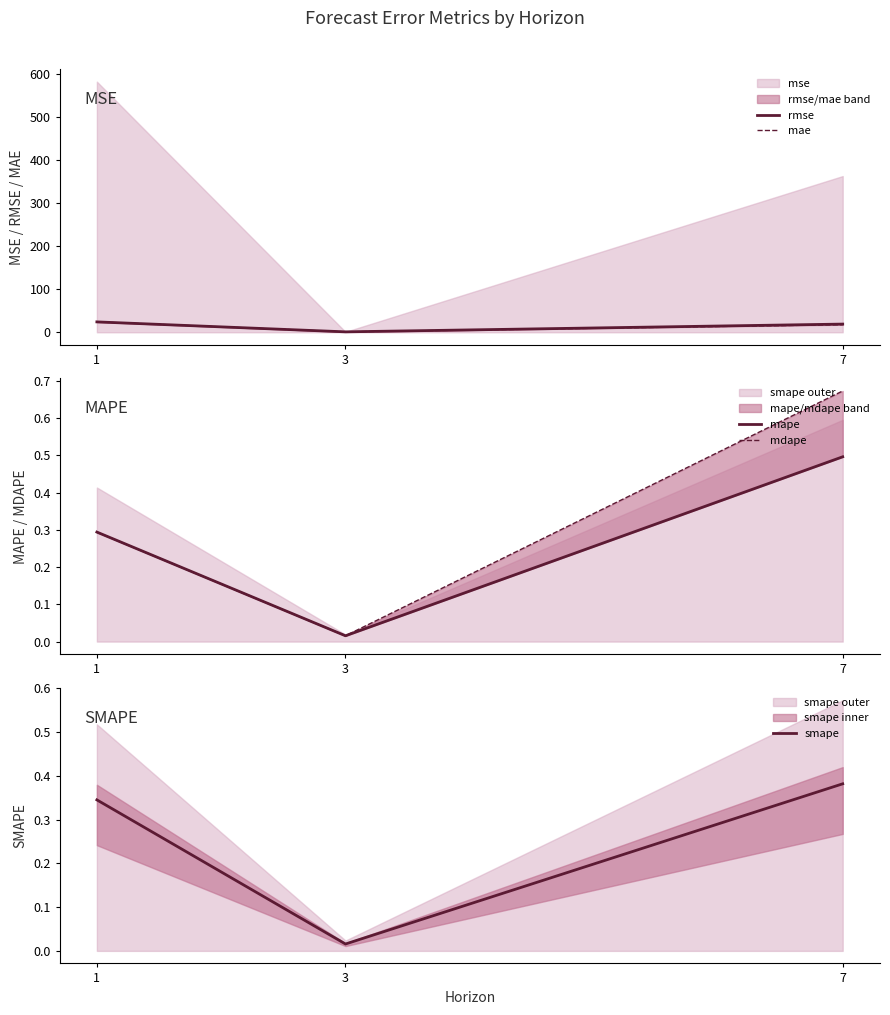

How many lines are shown in the chart?

5